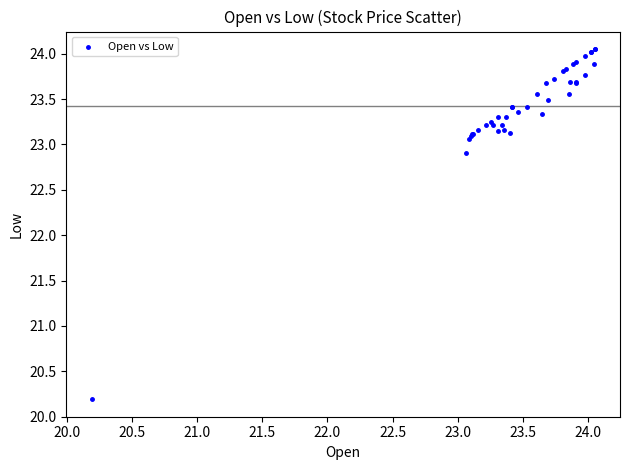

What Y value in the scatter plot is closest to 22?

22.9